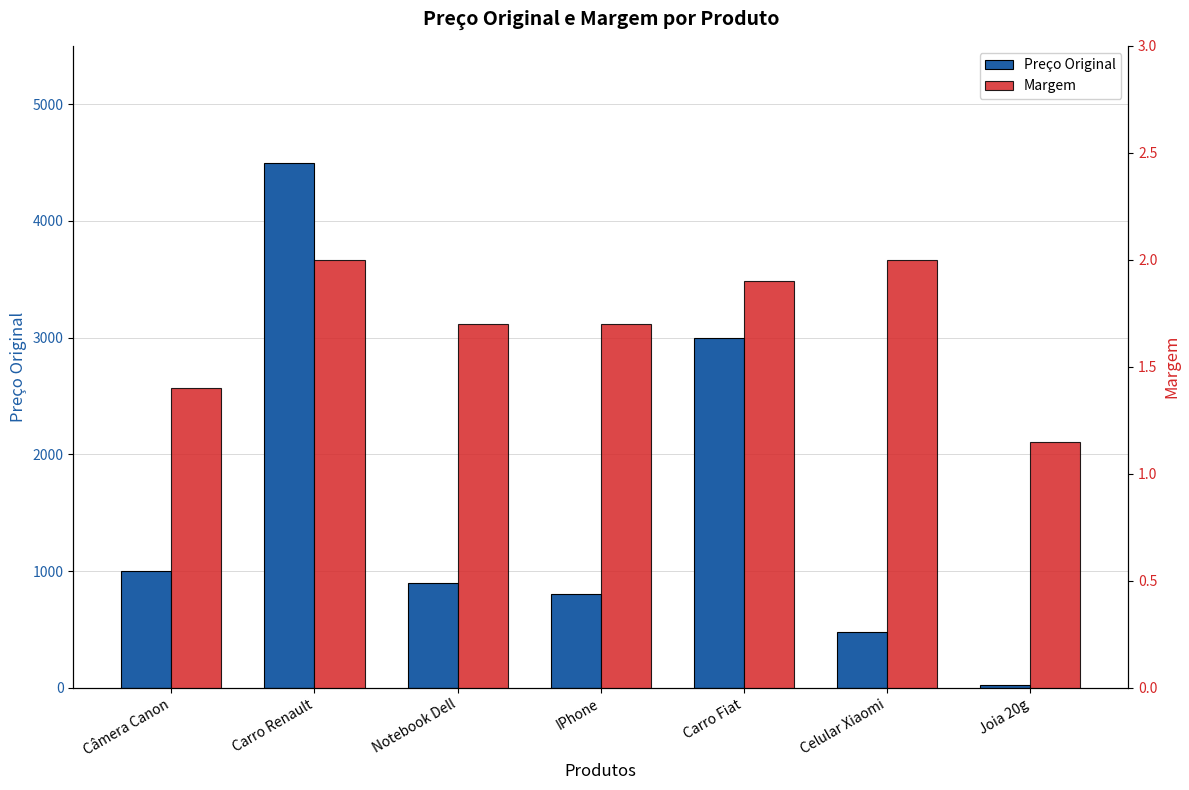

How many bars are there in each group?

2